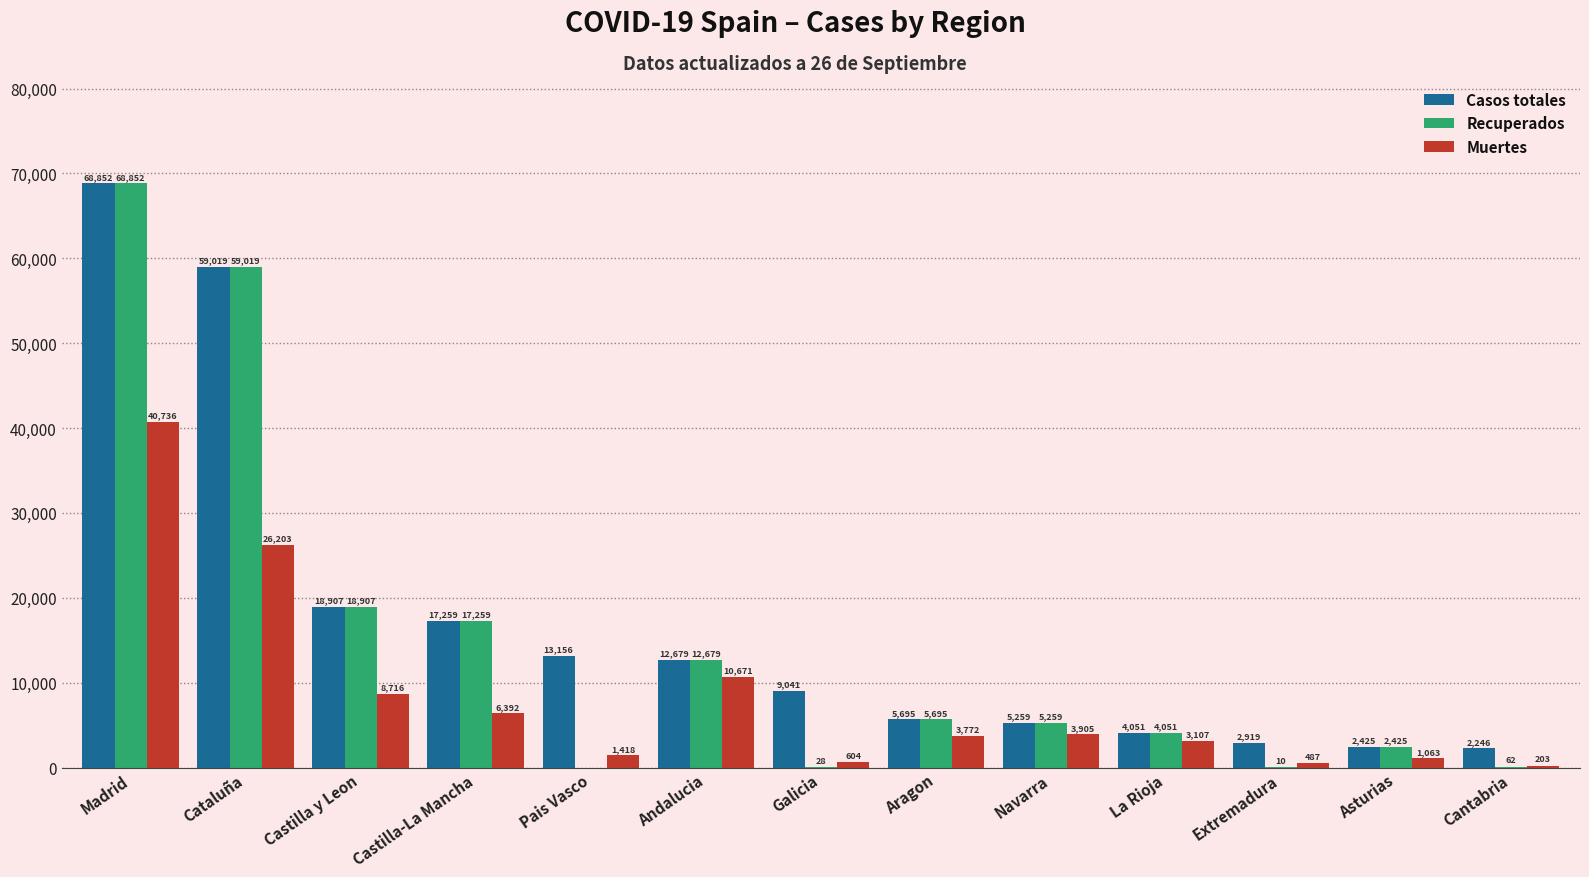

Which series has the largest range (max minus min)?

Recuperados